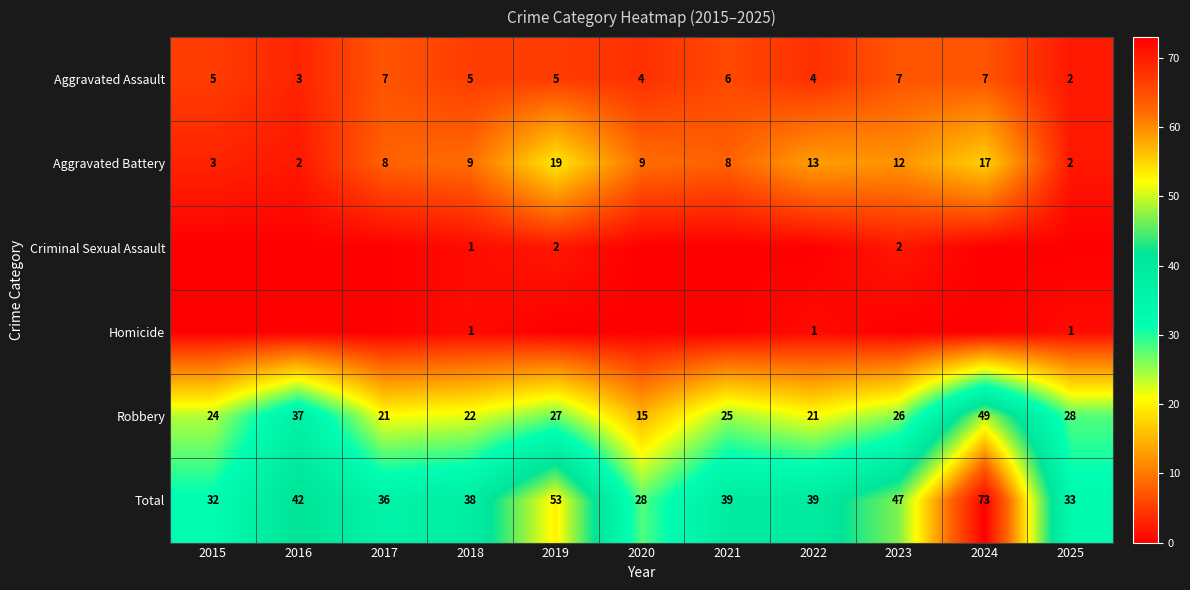

What is the maximum value for Robbery?

49